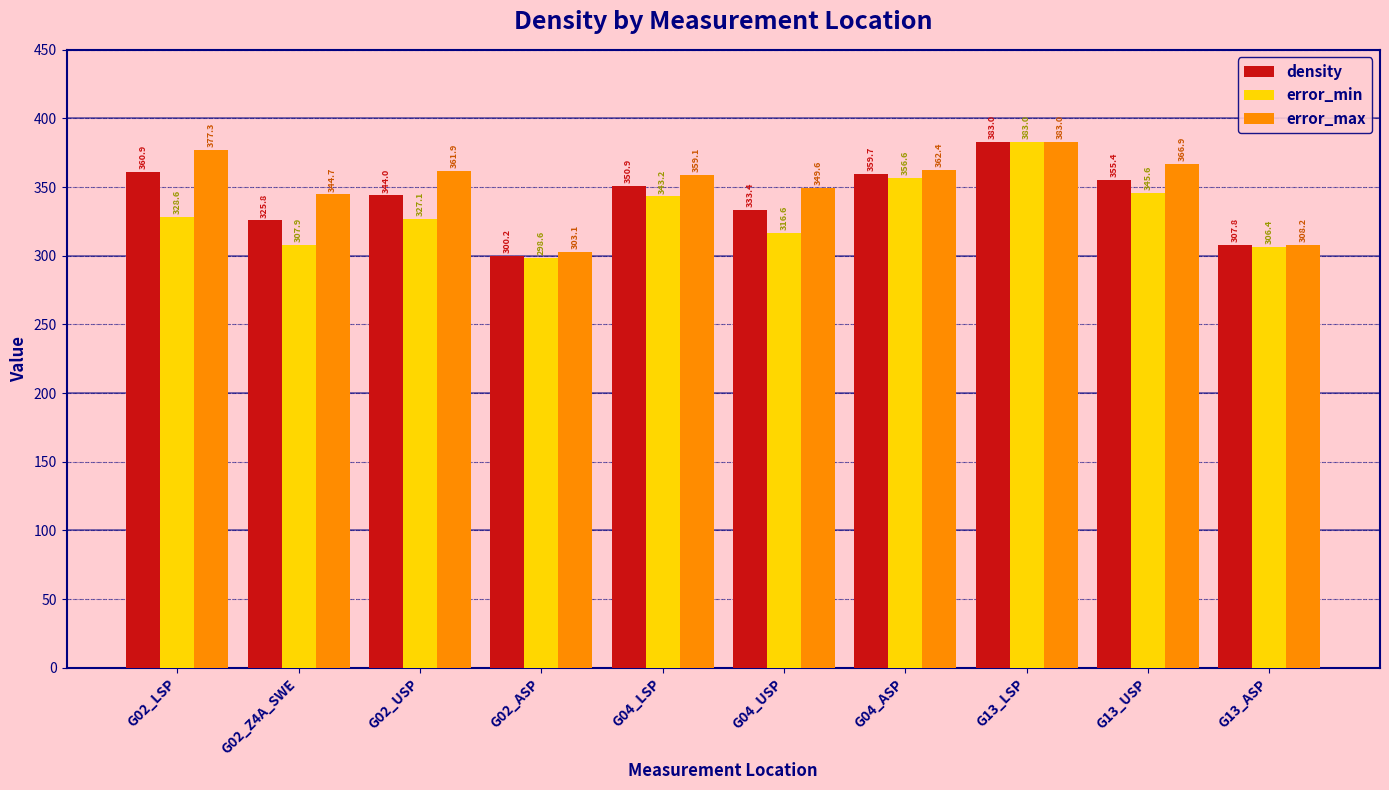

At which label is error_max closest to 343?

G02_Z4A_SWE